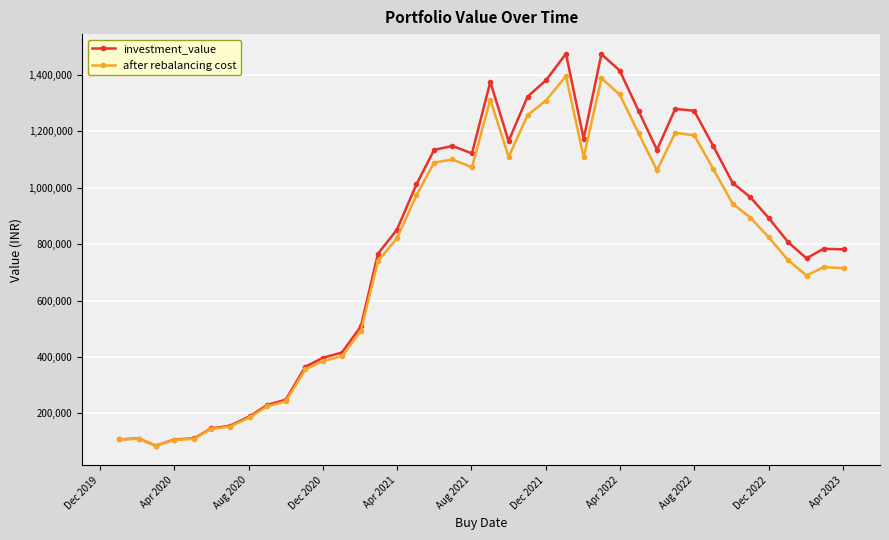

What is the difference between the second highest and second lowest values in the after rebalancing cost series?

1282220.7